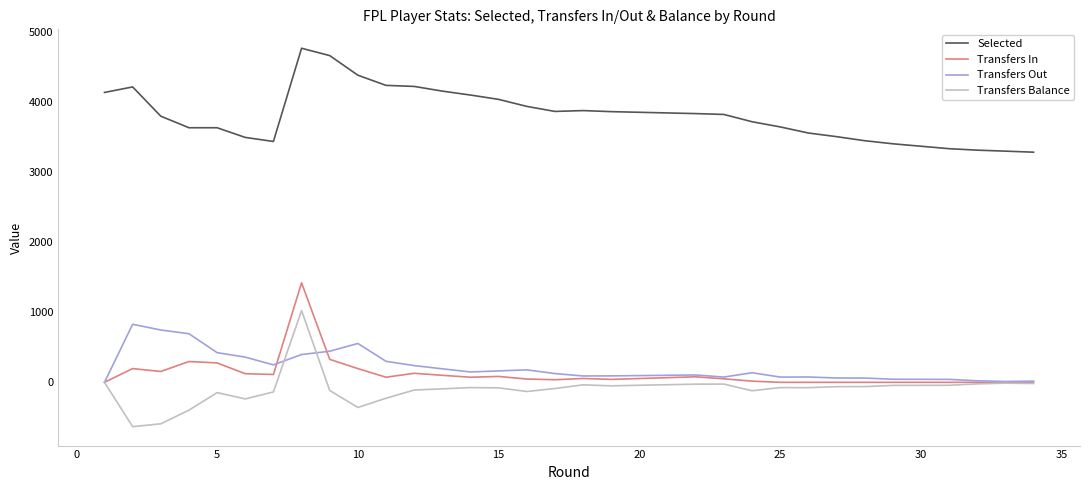

True or false: Selected and Transfers In intersect in this chart.

False